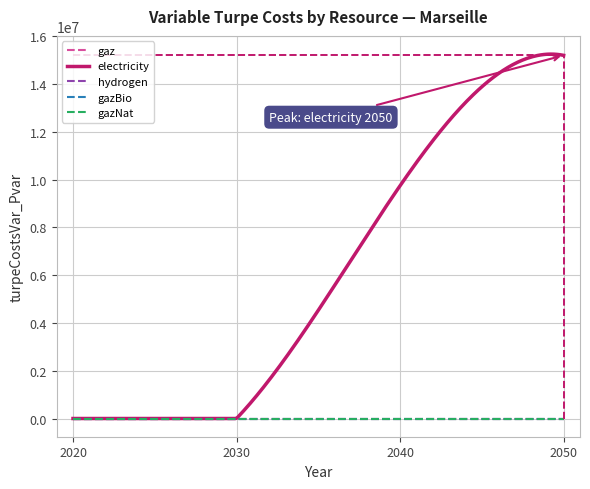

At how many categories does at least one series exceed 13877552?

1